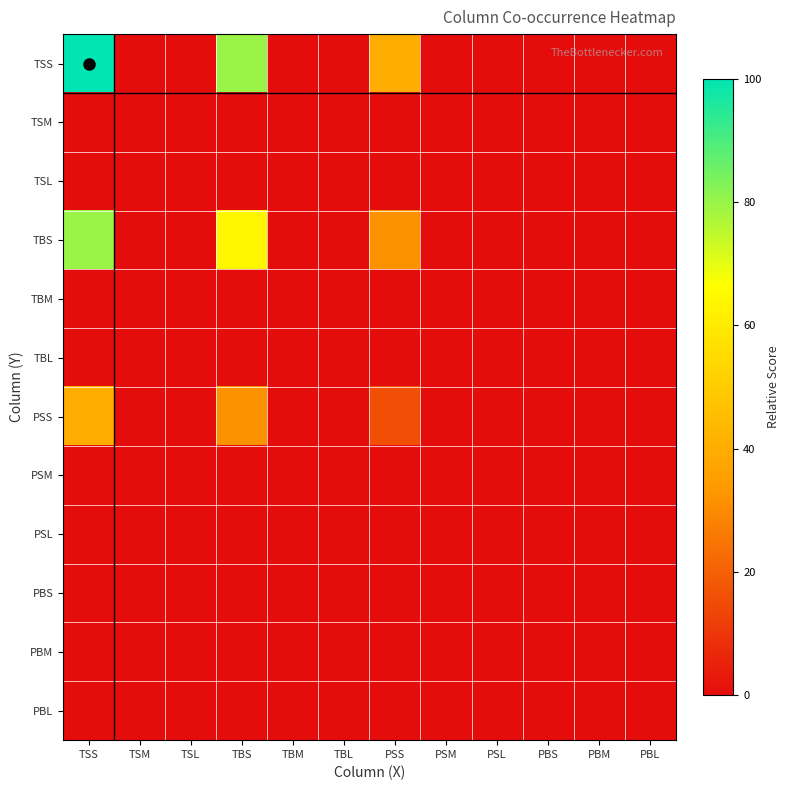

Which series has the largest range (max minus min)?

TSS